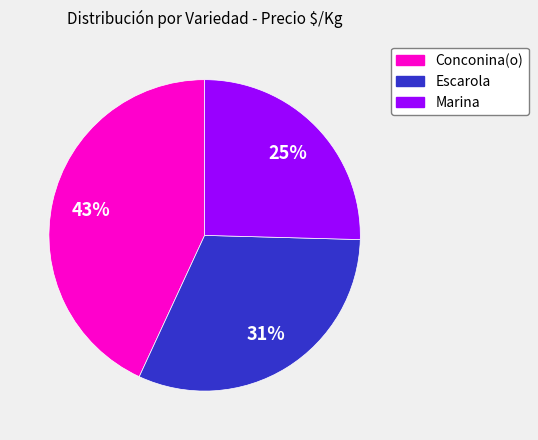

To the nearest percent, what is the average slice percentage?

33%